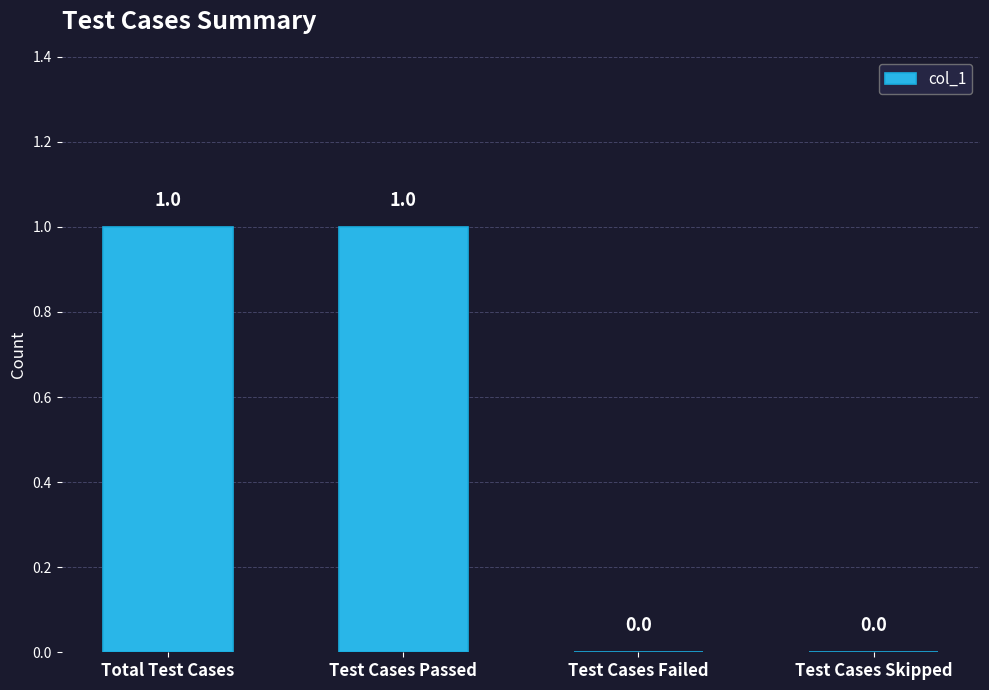

Reading right to left, what are all the values shown in this chart?

0	0	1	1